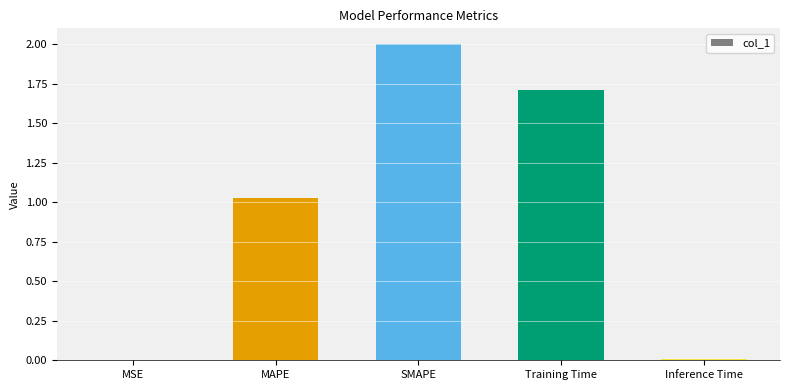

At which label does the data first exceed 1?

MAPE